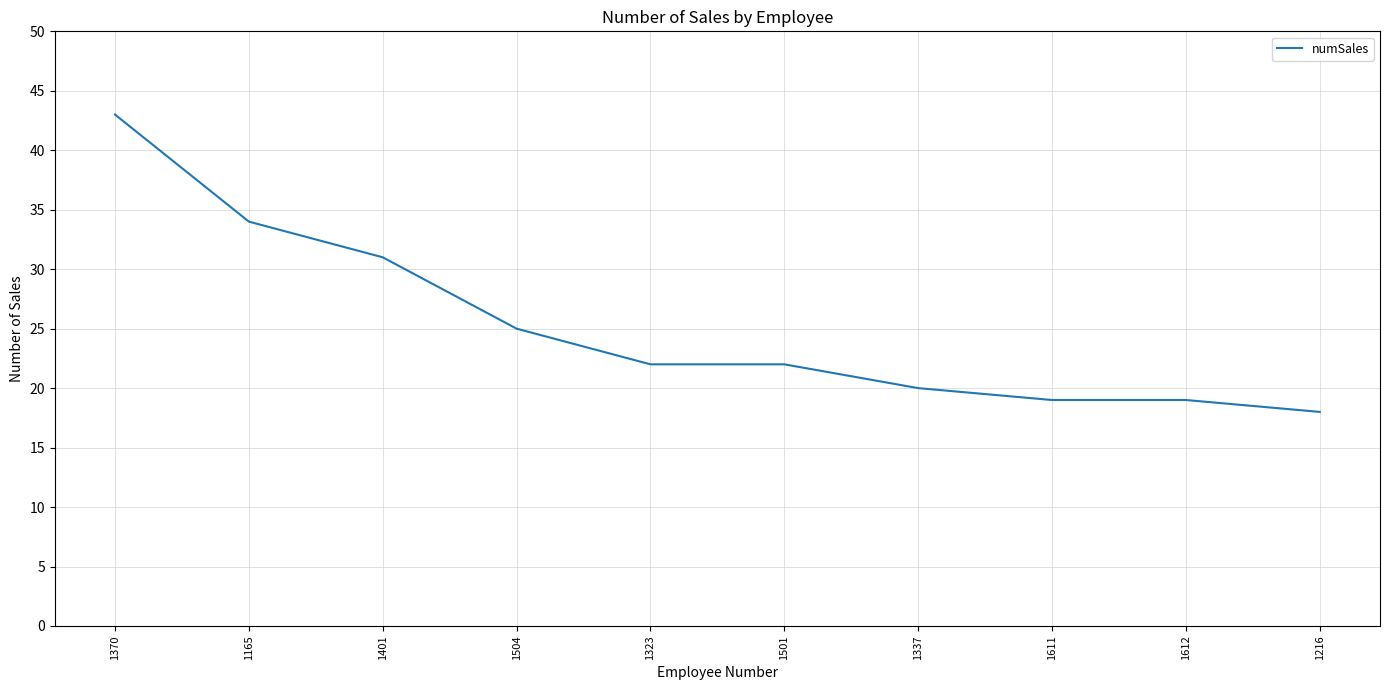

Which has a higher value, 1323 or 1337?

1323